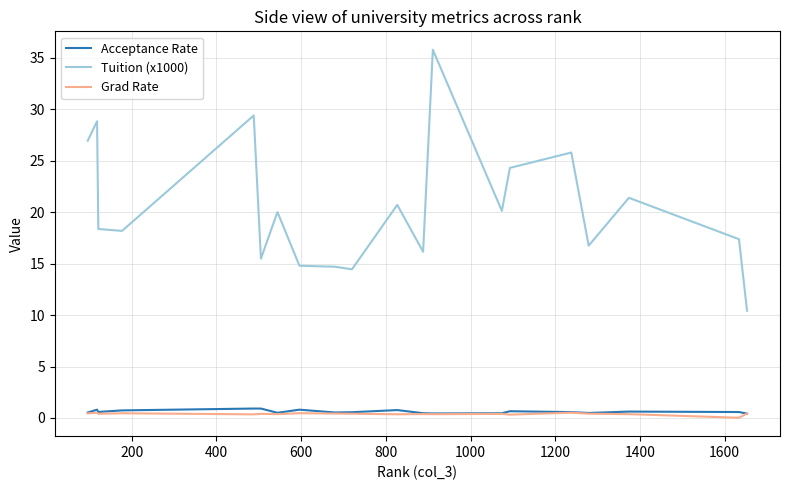

True or false: Grad Rate and Tuition (x1000) cross at least once.

False